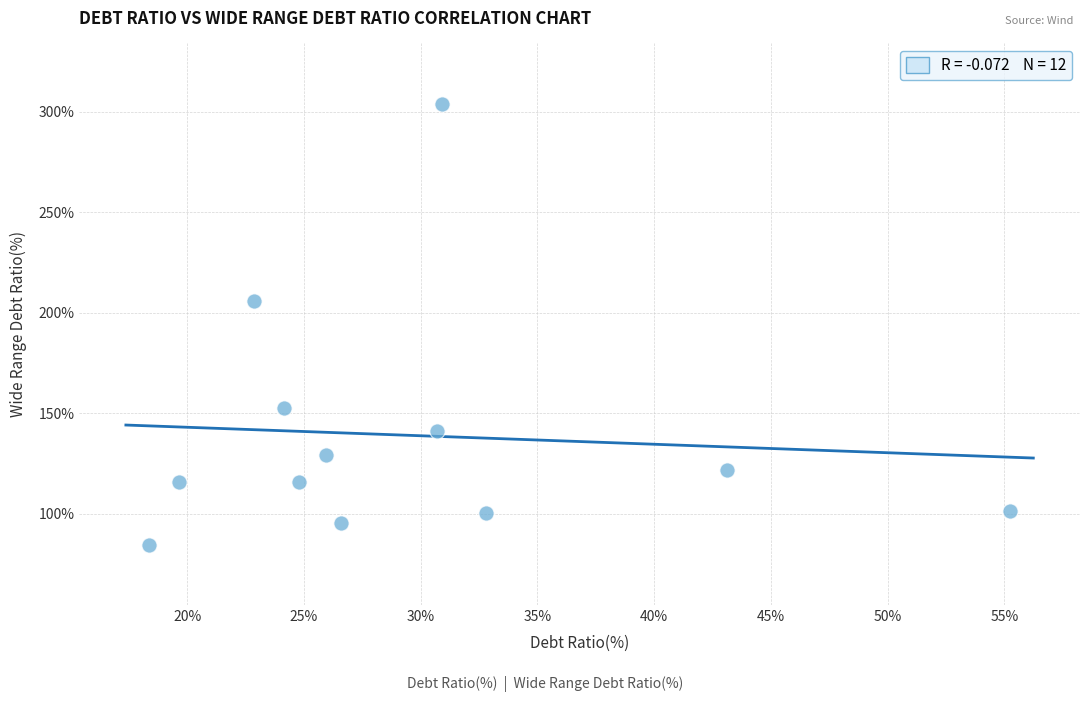

What is the range of X values (max minus min)?

36.9